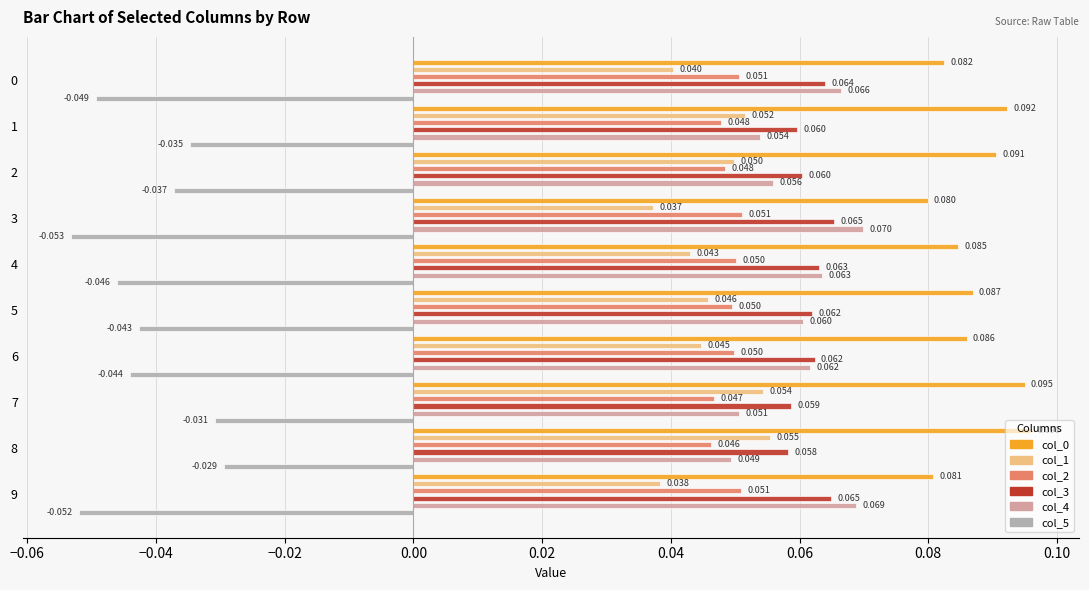

Reading left to right, transcribe all the data shown in this chart.

0: 0.1	0.1	0.1	0.1	0.1	0.1	0.1	0.1	0.1	0.1
1: 0.0	0.1	0.0	0.0	0.0	0.0	0.0	0.1	0.1	0.0
2: 0.1	0.0	0.0	0.1	0.1	0.0	0.0	0.0	0.0	0.1
3: 0.1	0.1	0.1	0.1	0.1	0.1	0.1	0.1	0.1	0.1
4: 0.1	0.1	0.1	0.1	0.1	0.1	0.1	0.1	0.0	0.1
5: -0.0	-0.0	-0.0	-0.1	-0.0	-0.0	-0.0	-0.0	-0.0	-0.1